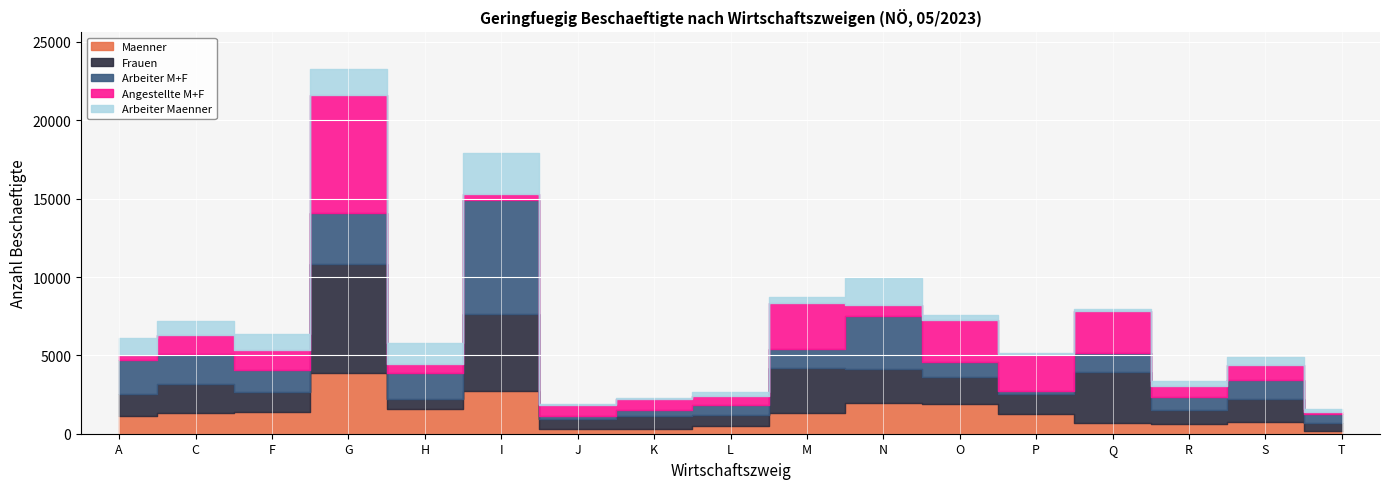

What is the total value across all series at P?

5157